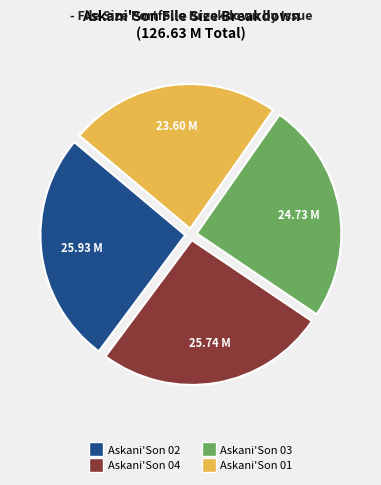

Is it true that Askani'Son 04 is 26% of the pie?

True